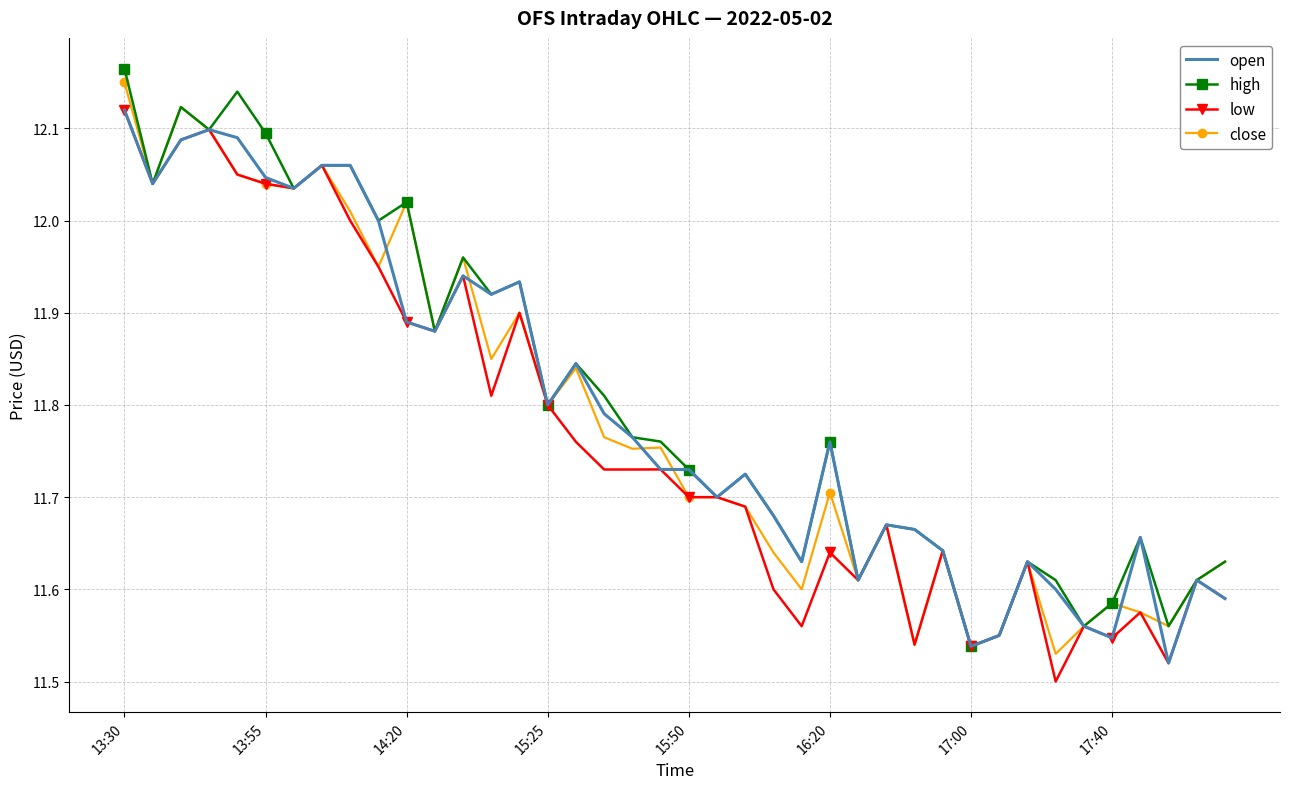

At which category is the sum across all series the highest?

13:30